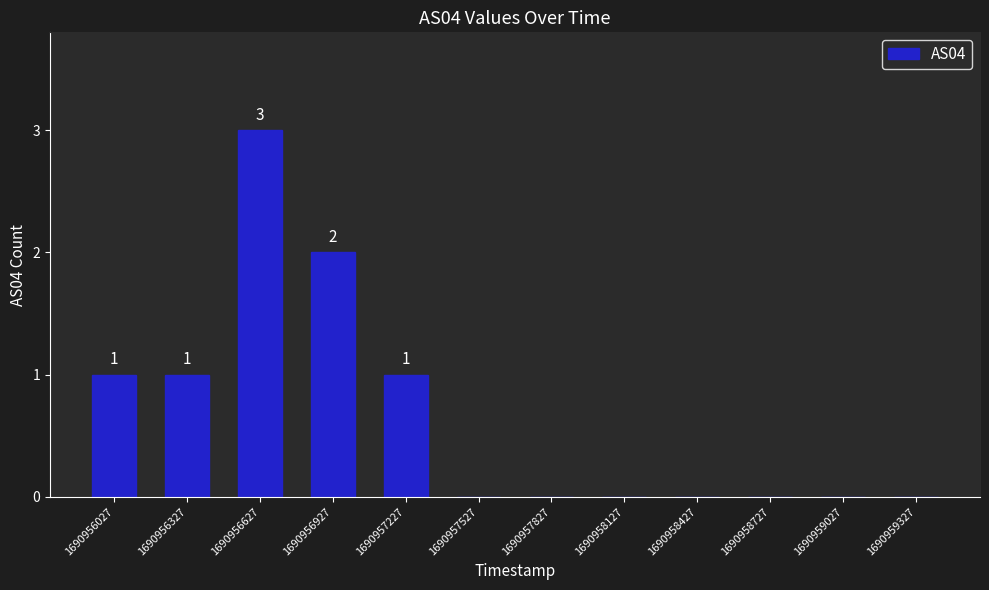

What is the change in value from 1690957227 to 1690958427?

-1